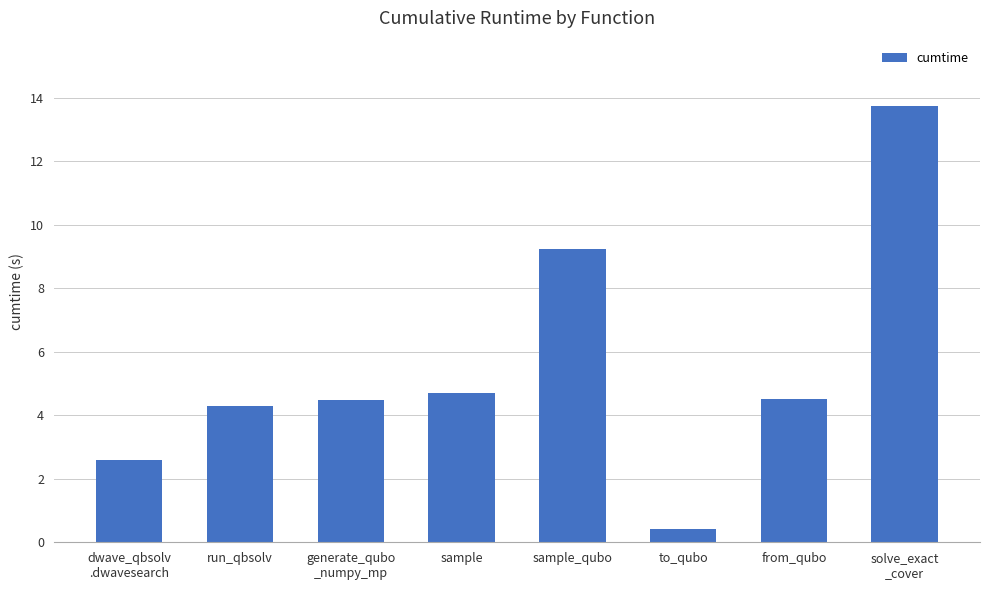

How many data points are above 4?

6